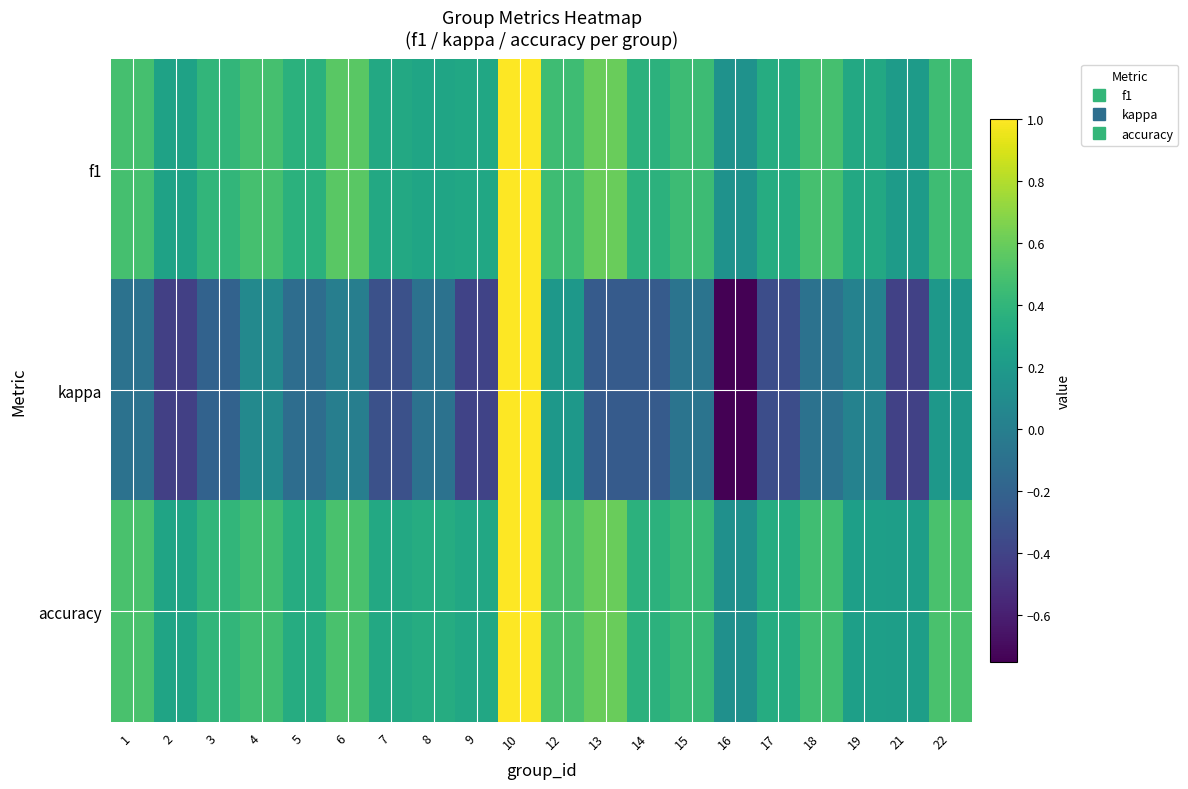

Reading right to left, list all the values displayed in this chart.

f1: 22=0.5	21=0.2	19=0.3	18=0.5	17=0.3	16=0.1	15=0.5	14=0.4	13=0.6	12=0.5	10=1.0	9=0.3	8=0.3	7=0.3	6=0.5	5=0.4	4=0.5	3=0.4	2=0.3	1=0.5
kappa: 22=0.2	21=-0.4	19=0.0	18=-0.1	17=-0.3	16=-0.8	15=-0.1	14=-0.2	13=-0.2	12=0.2	10=1.0	9=-0.4	8=-0.1	7=-0.3	6=0.0	5=-0.1	4=0.1	3=-0.2	2=-0.4	1=-0.1
accuracy: 22=0.5	21=0.2	19=0.2	18=0.5	17=0.3	16=0.1	15=0.4	14=0.4	13=0.6	12=0.5	10=1.0	9=0.3	8=0.3	7=0.3	6=0.5	5=0.3	4=0.5	3=0.4	2=0.3	1=0.5